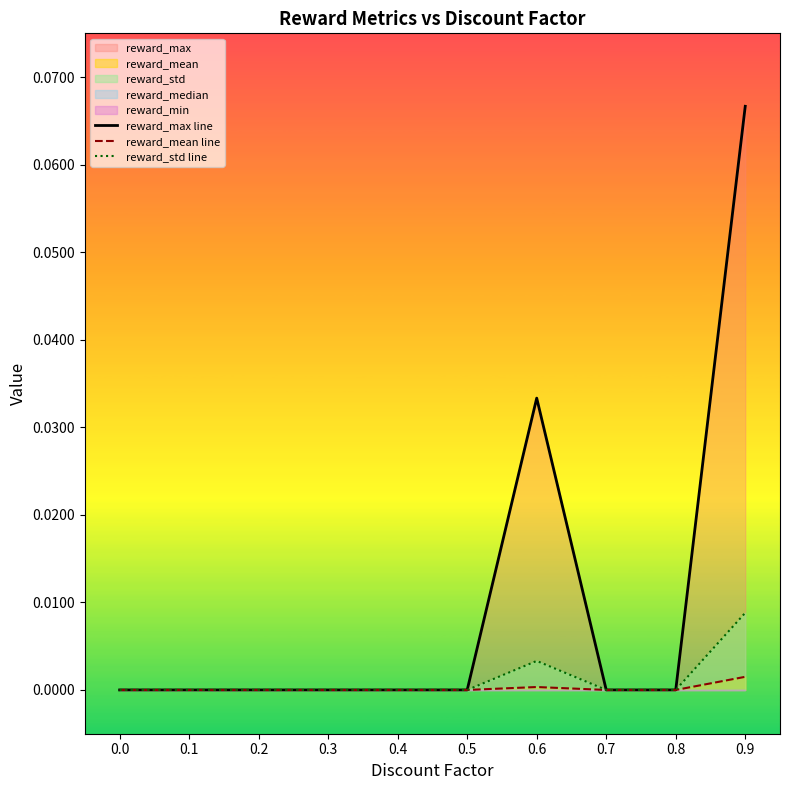

Which has a higher value, 0.3 or 0.4?

0.3